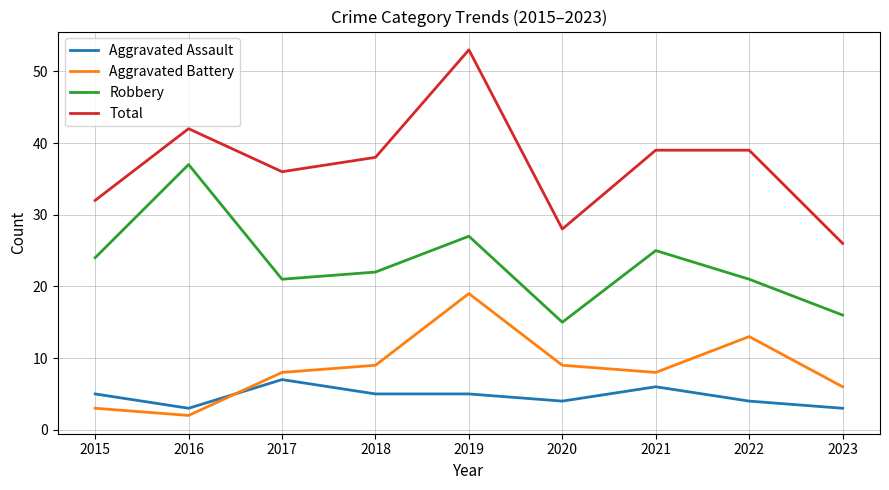

What is the total value across all series at 2021?

78